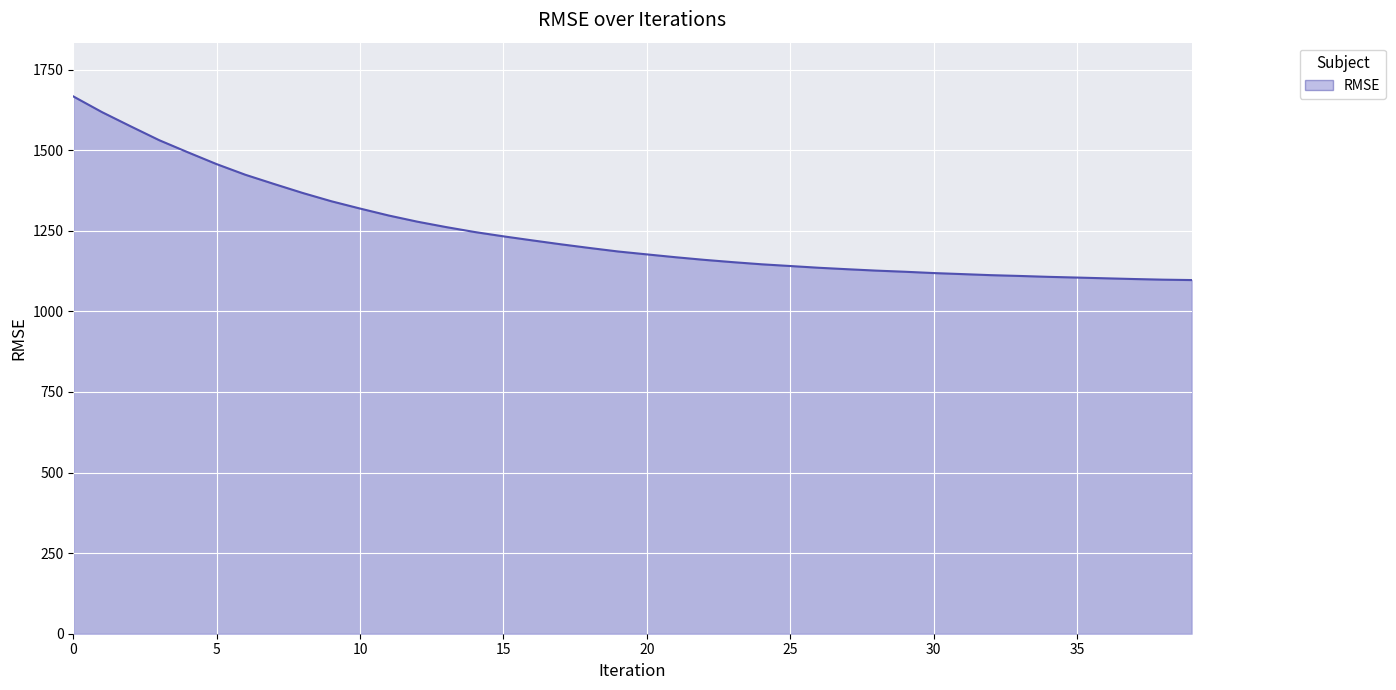

What is the minimum value shown in the chart?

1097.1